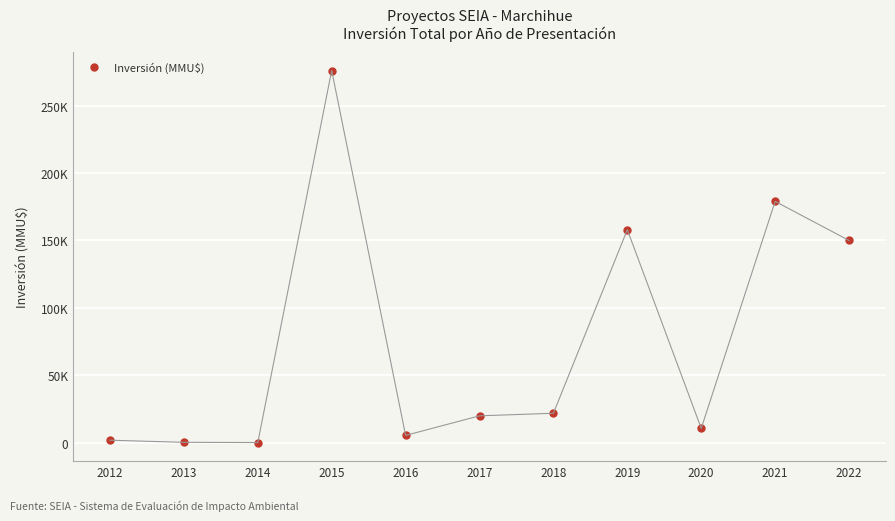

The value at 2021 is 178978. True or false?

True